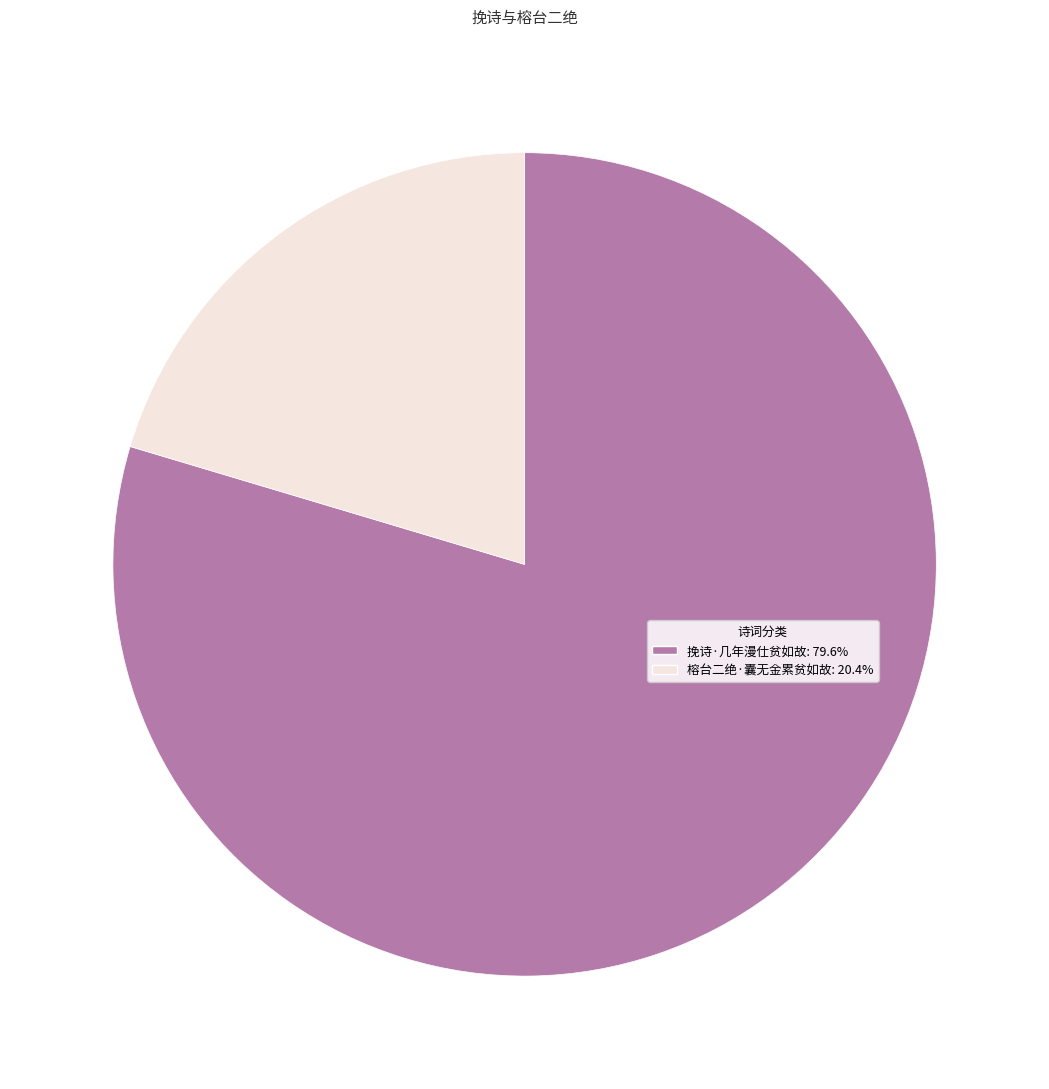

What is the ratio of the value at 榕台二绝·囊无金累贫如故 to the value at 挽诗·几年漫仕贫如故?

0.3